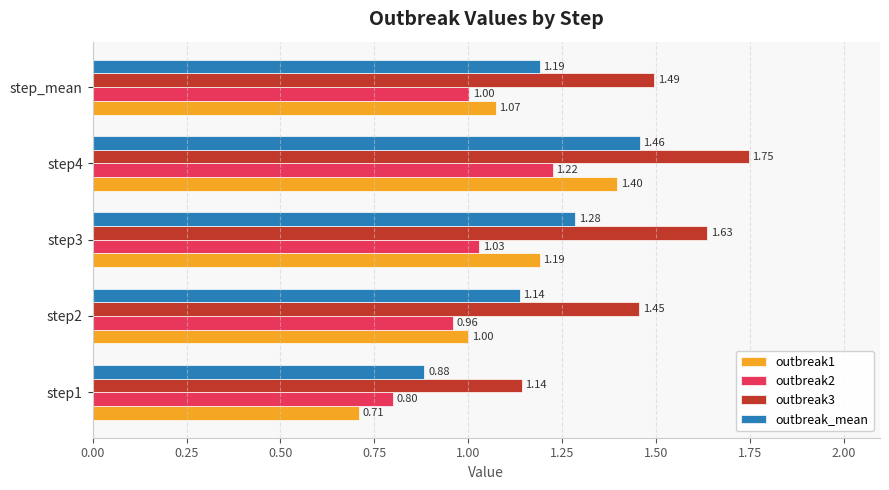

At which category is the sum across all series the highest?

step4